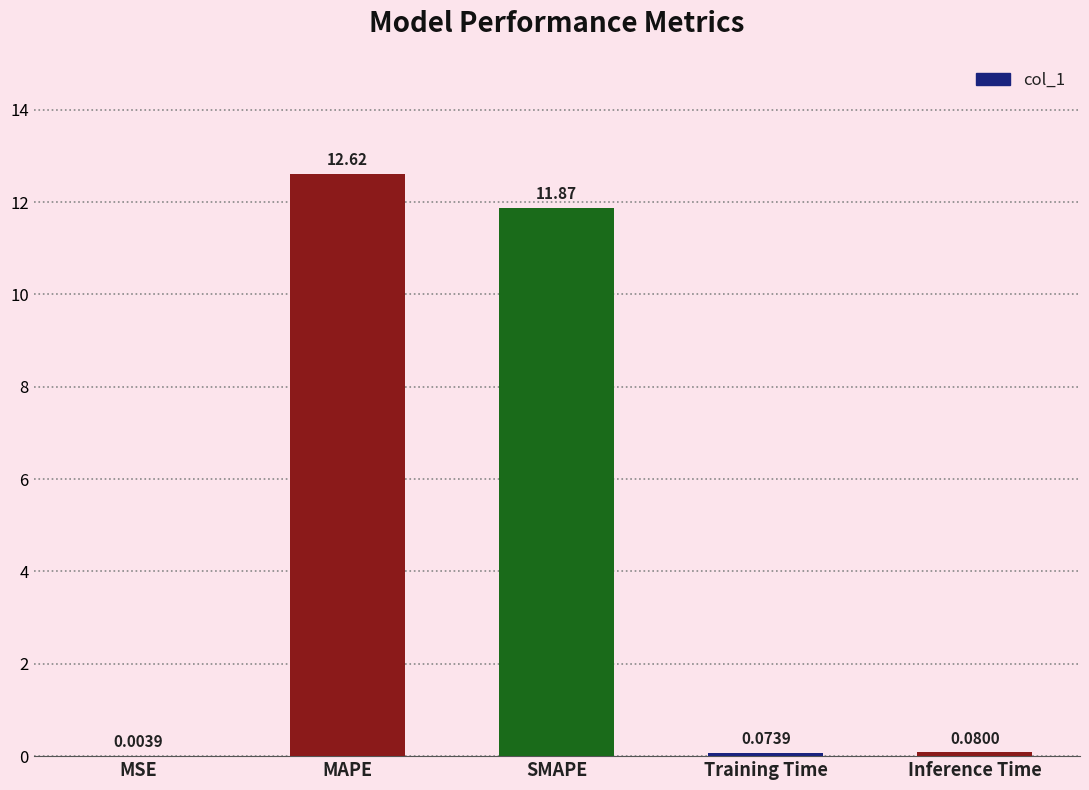

Between Inference Time and SMAPE, which is larger?

SMAPE